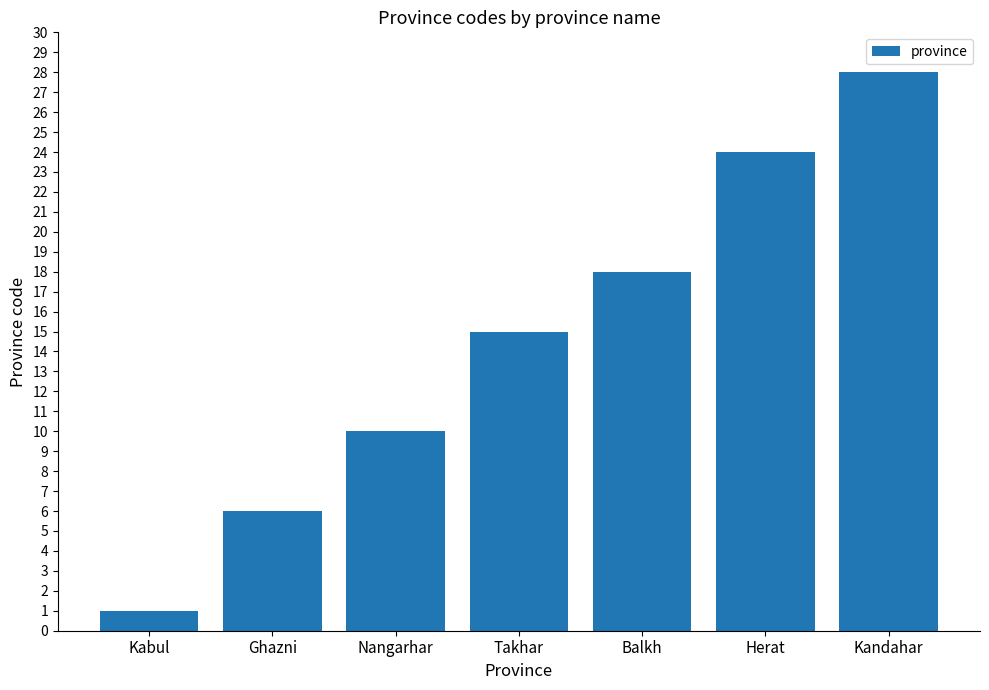

How many data points are less than 15?

3